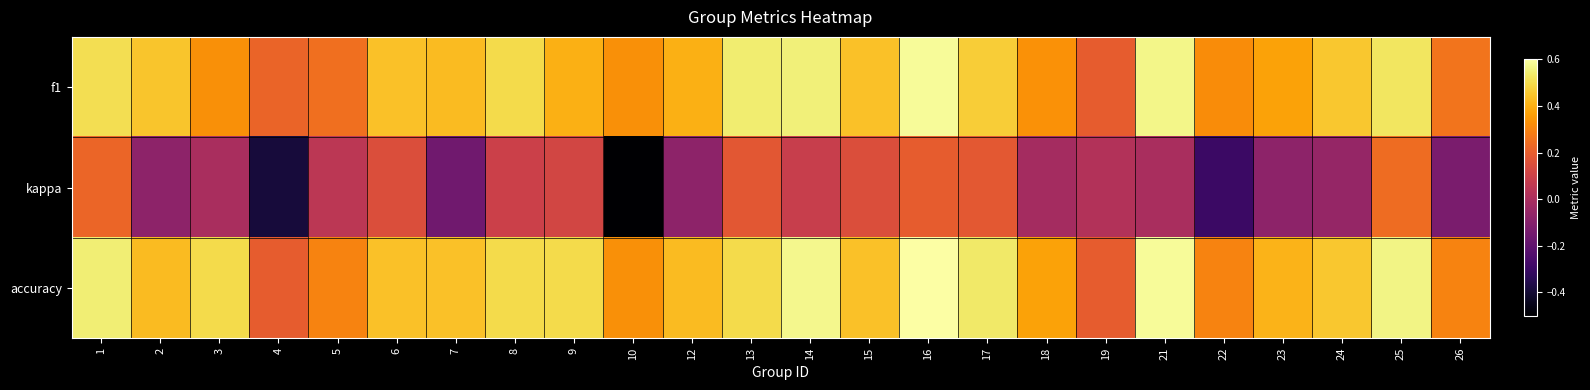

Reading right to left, what are all the values shown in this chart?

f1: 26=0.3	25=0.5	24=0.5	23=0.4	22=0.3	21=0.6	19=0.2	18=0.3	17=0.5	16=0.6	15=0.4	14=0.6	13=0.5	12=0.4	10=0.3	9=0.4	8=0.5	7=0.4	6=0.4	5=0.3	4=0.2	3=0.3	2=0.5	1=0.5
kappa: 26=-0.1	25=0.2	24=-0.1	23=-0.1	22=-0.3	21=0.0	19=0.0	18=-0.0	17=0.2	16=0.2	15=0.2	14=0.1	13=0.2	12=-0.1	10=-0.5	9=0.1	8=0.1	7=-0.2	6=0.2	5=0.1	4=-0.4	3=0.0	2=-0.1	1=0.2
accuracy: 26=0.3	25=0.6	24=0.5	23=0.4	22=0.3	21=0.6	19=0.2	18=0.4	17=0.5	16=0.6	15=0.4	14=0.6	13=0.5	12=0.4	10=0.3	9=0.5	8=0.5	7=0.4	6=0.4	5=0.3	4=0.2	3=0.5	2=0.4	1=0.5